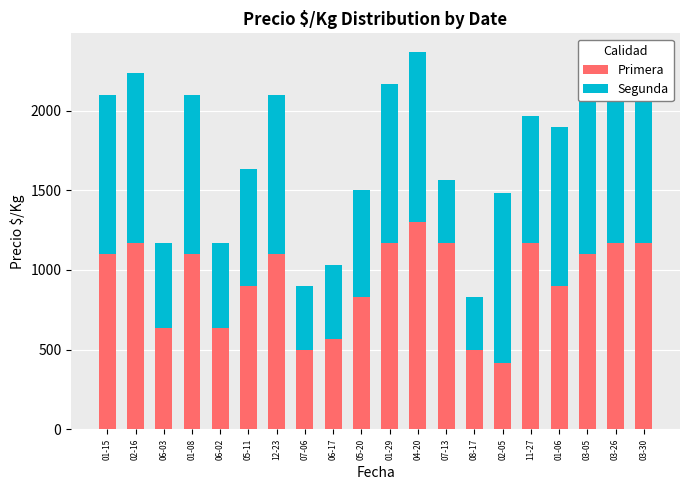

The Segunda series shows 667 at 05-20. True or false?

True